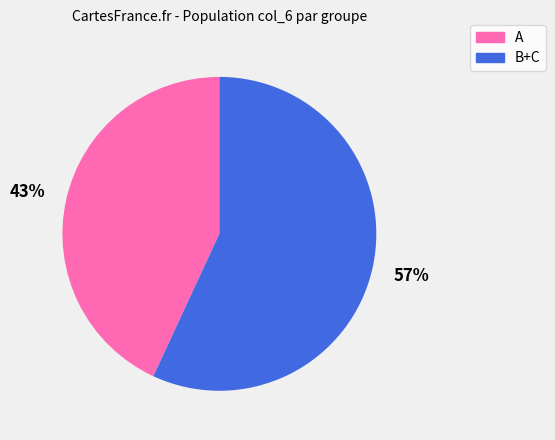

Is there any slice that represents more than half of the pie?

Yes